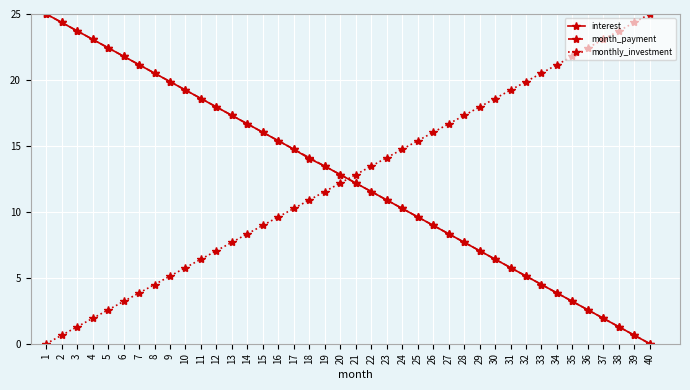

What is the total value across all series at 21?

37.2